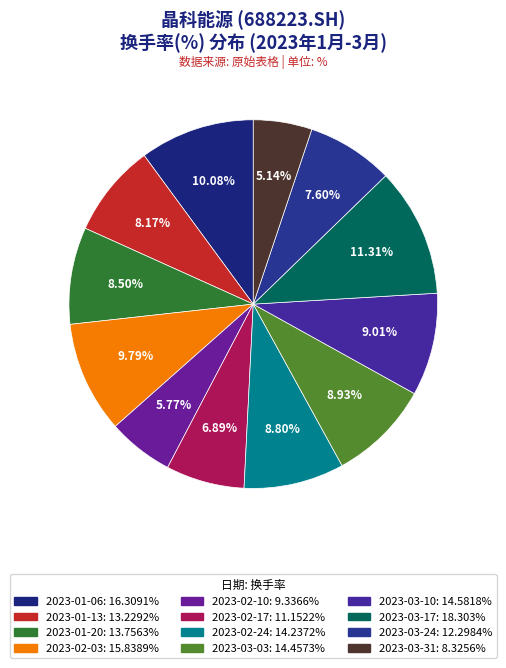

Count the number of slices in the pie.

12